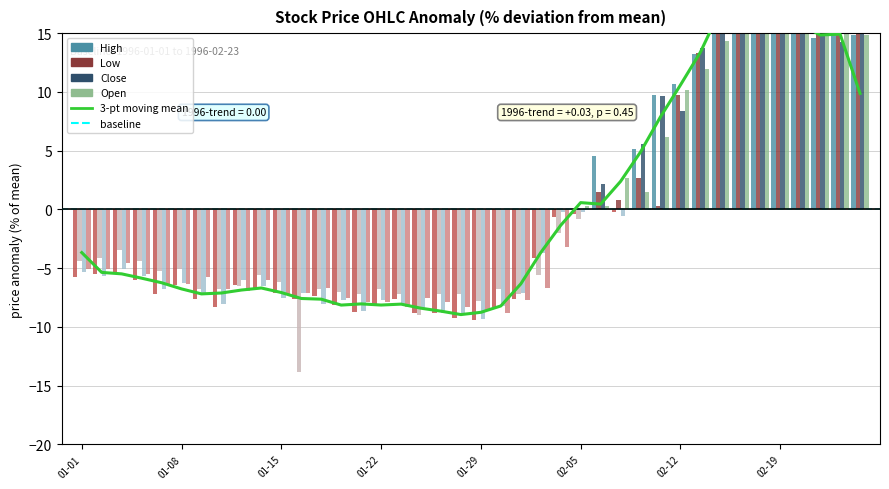

How many values in Low are below zero?

26